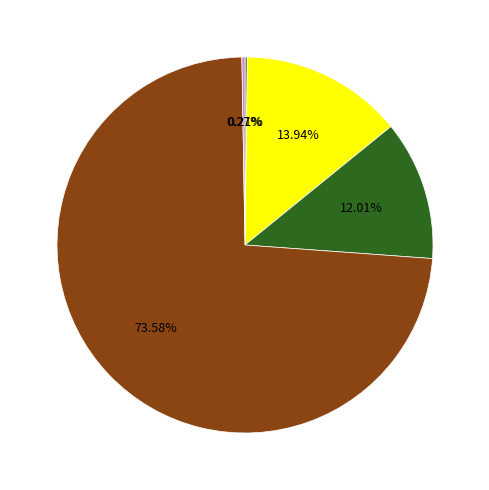

Is there any slice that represents more than half of the pie?

Yes